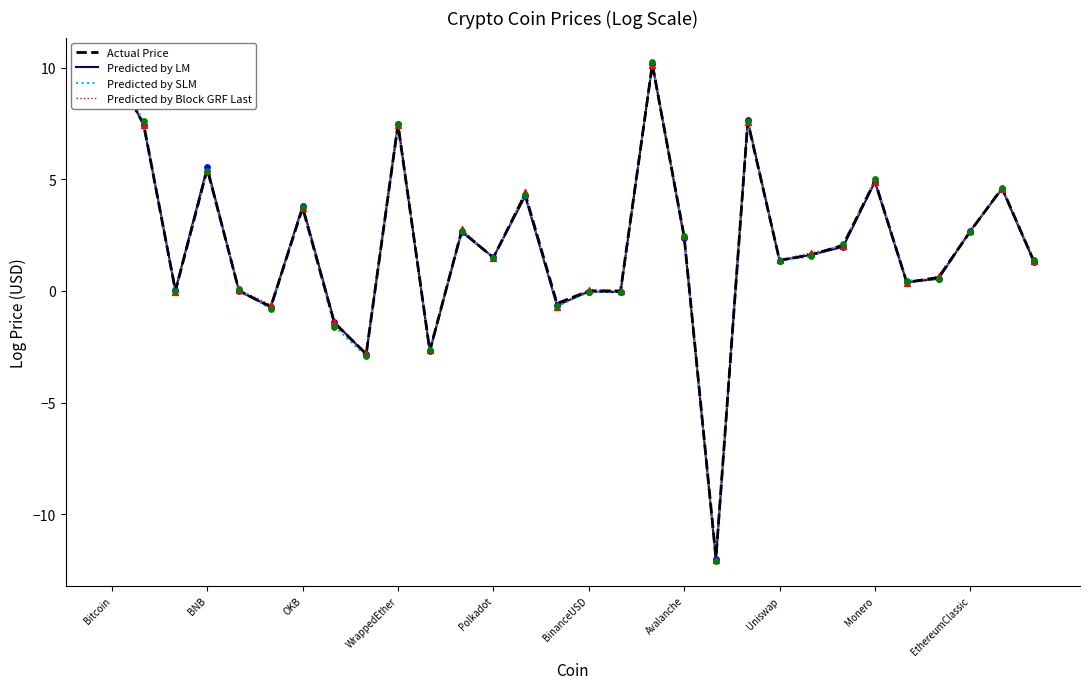

Which series contains the lowest Y value?

Predicted by SLM